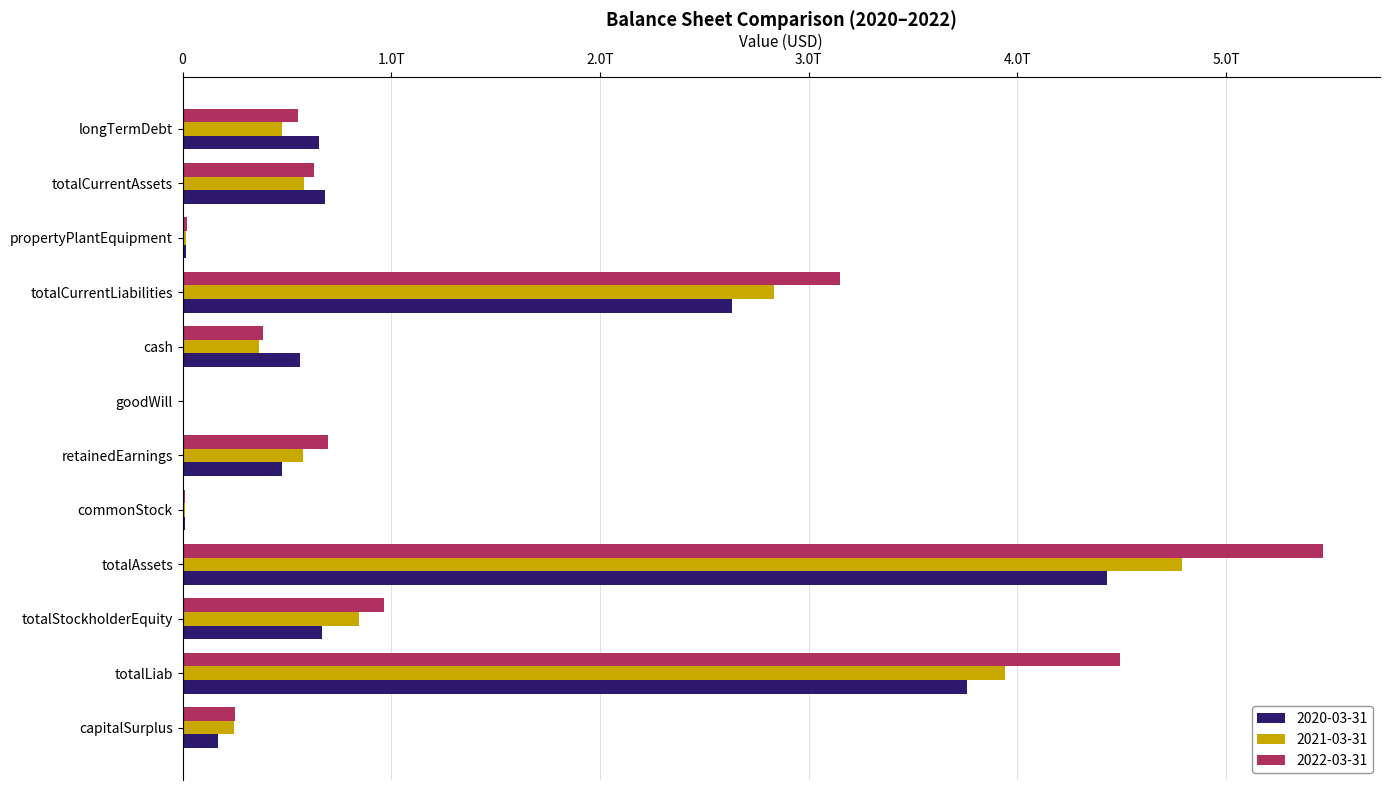

Which category has the highest value in the 2020-03-31 series?

totalAssets